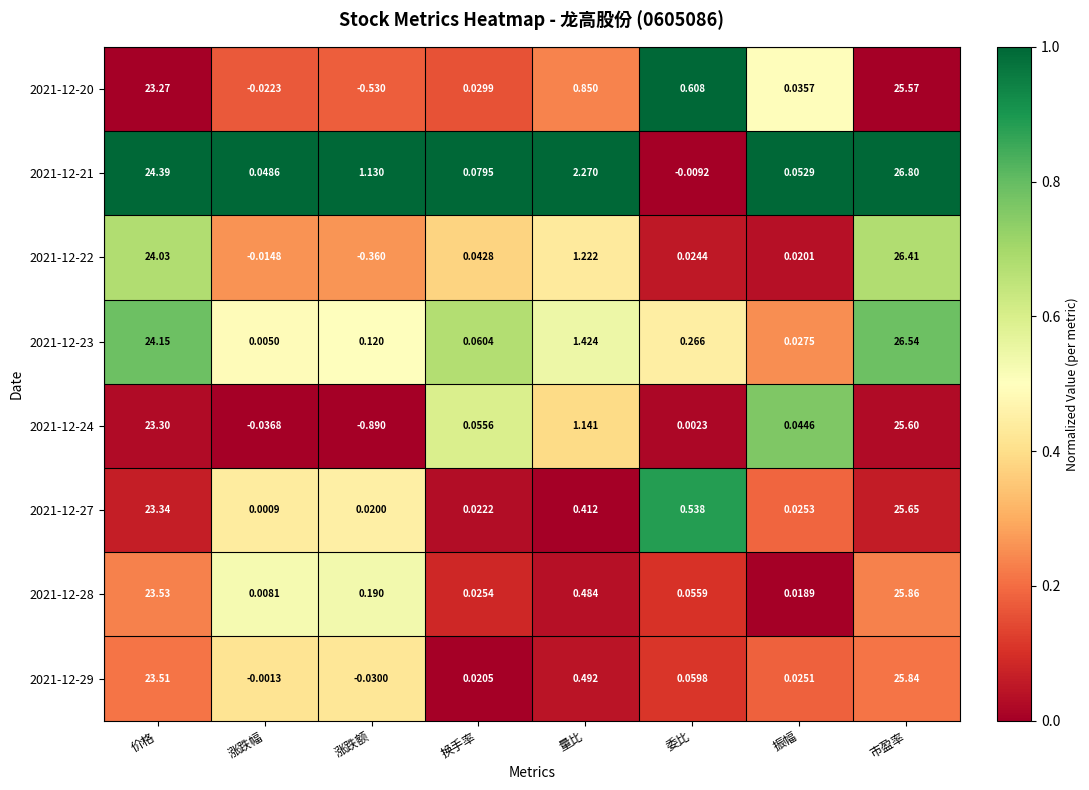

How many series are shown in this chart?

8